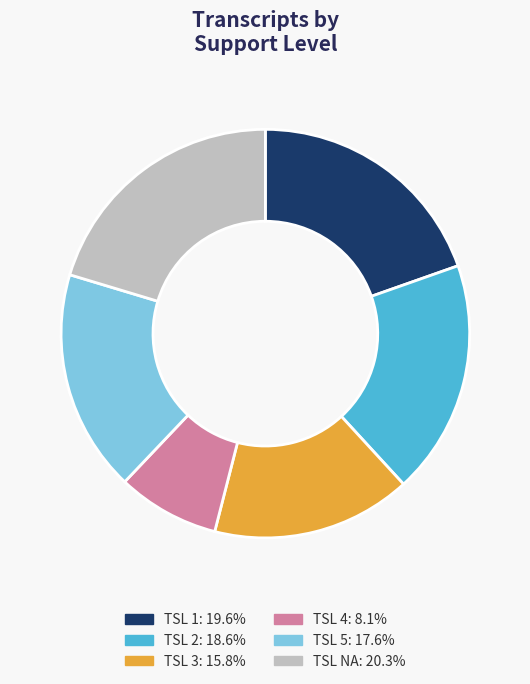

Combined, do TSL NA: 20.3% and TSL 3: 15.8% account for over 50%?

No